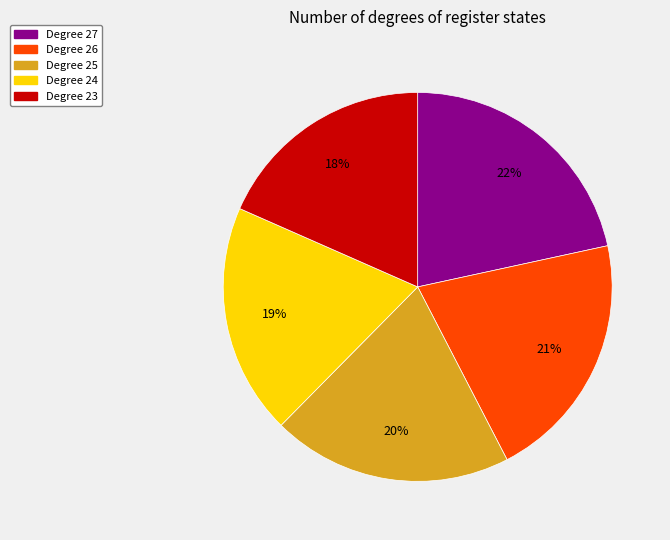

How many segments does this pie chart have?

5